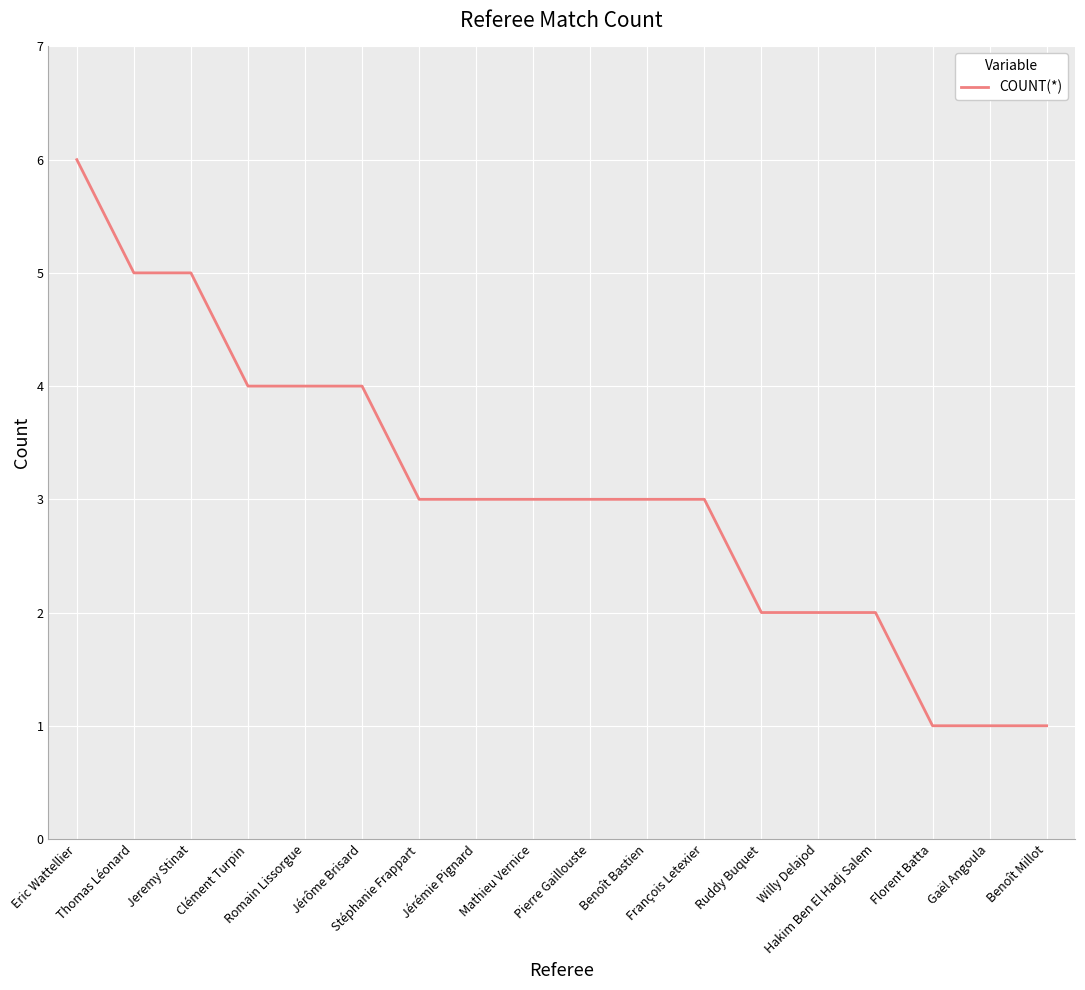

How many categories are shown in the chart?

18